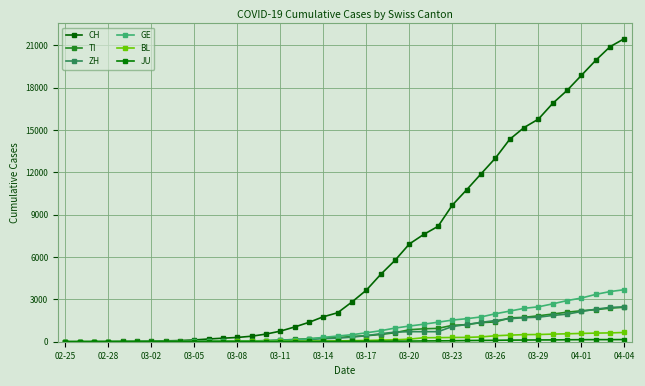

How many lines are shown in the chart?

6